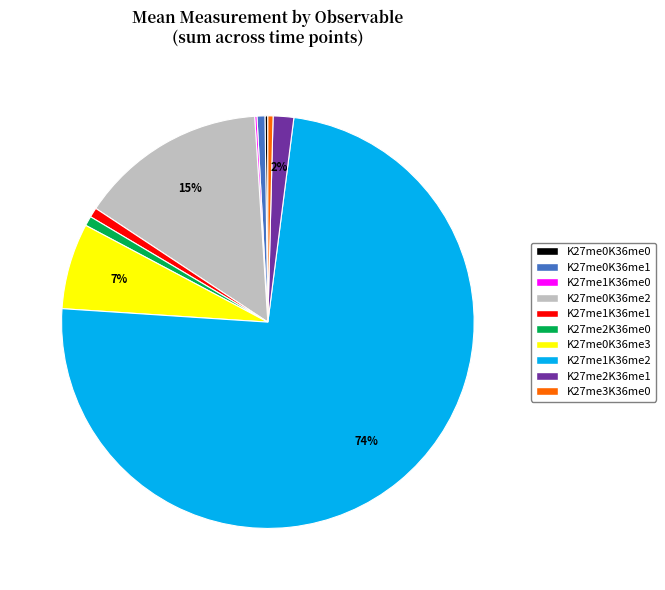

Which has a higher value, K27me1K36me2 or K27me1K36me1?

K27me1K36me2